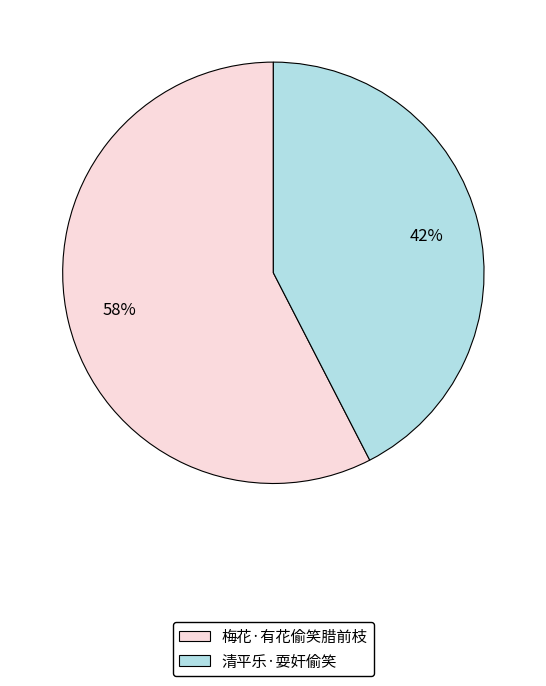

How many segments does this pie chart have?

2